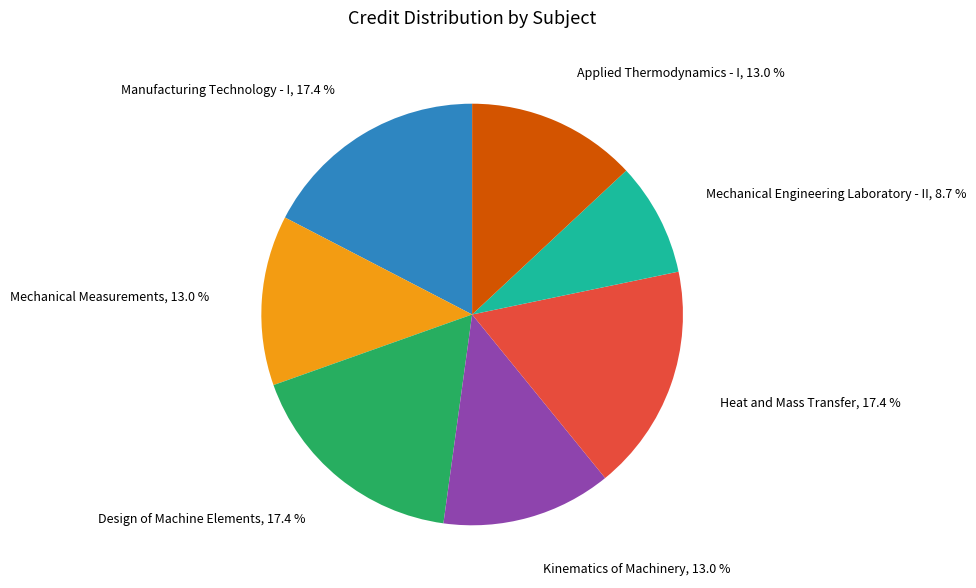

Do Mechanical Engineering Laboratory - II and Design of Machine Elements together represent more than half of the pie?

No